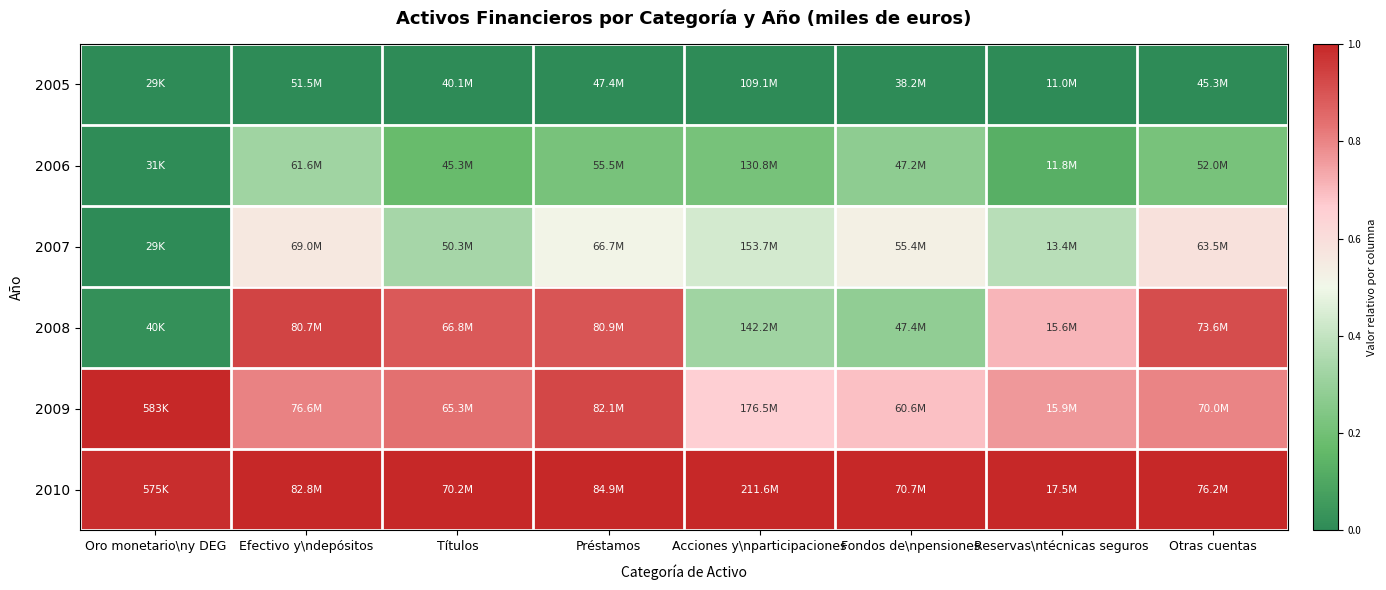

Reading right to left, list all the values displayed in this chart.

2005: Otras cuentas=0.0	Reservas\ntécnicas seguros=0.0	Fondos de\npensiones=0.0	Acciones y\nparticipaciones=0.0	Préstamos=0.0	Títulos=0.0	Efectivo y\ndepósitos=0.0	Oro monetario\ny DEG=0.0
2006: Otras cuentas=0.2	Reservas\ntécnicas seguros=0.1	Fondos de\npensiones=0.3	Acciones y\nparticipaciones=0.2	Préstamos=0.2	Títulos=0.2	Efectivo y\ndepósitos=0.3	Oro monetario\ny DEG=0.0
2007: Otras cuentas=0.6	Reservas\ntécnicas seguros=0.4	Fondos de\npensiones=0.5	Acciones y\nparticipaciones=0.4	Préstamos=0.5	Títulos=0.3	Efectivo y\ndepósitos=0.6	Oro monetario\ny DEG=0.0
2008: Otras cuentas=0.9	Reservas\ntécnicas seguros=0.7	Fondos de\npensiones=0.3	Acciones y\nparticipaciones=0.3	Préstamos=0.9	Títulos=0.9	Efectivo y\ndepósitos=0.9	Oro monetario\ny DEG=0.0
2009: Otras cuentas=0.8	Reservas\ntécnicas seguros=0.8	Fondos de\npensiones=0.7	Acciones y\nparticipaciones=0.7	Préstamos=0.9	Títulos=0.8	Efectivo y\ndepósitos=0.8	Oro monetario\ny DEG=1.0
2010: Otras cuentas=1.0	Reservas\ntécnicas seguros=1.0	Fondos de\npensiones=1.0	Acciones y\nparticipaciones=1.0	Préstamos=1.0	Títulos=1.0	Efectivo y\ndepósitos=1.0	Oro monetario\ny DEG=1.0